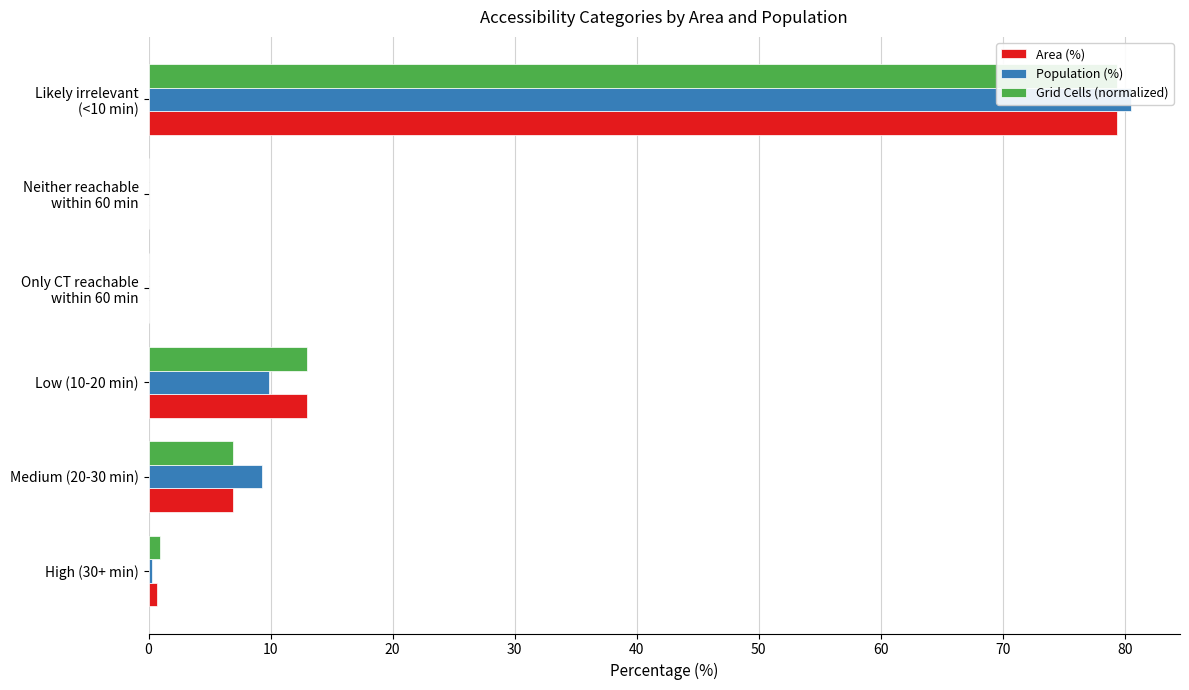

How many bars are there in each group?

3